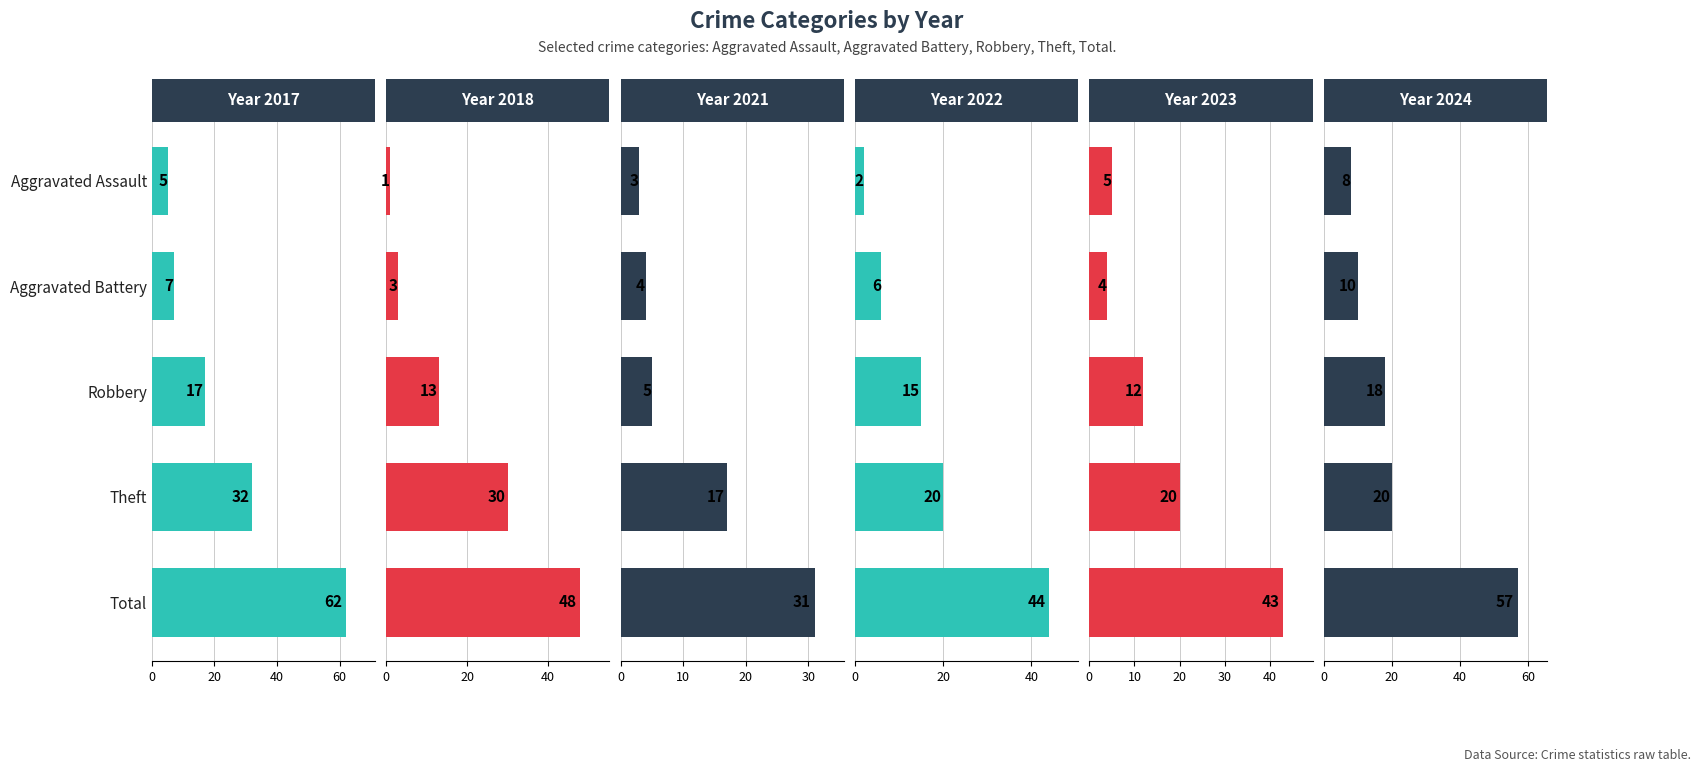

Are the bars grouped side by side (vs. stacked)?

Yes